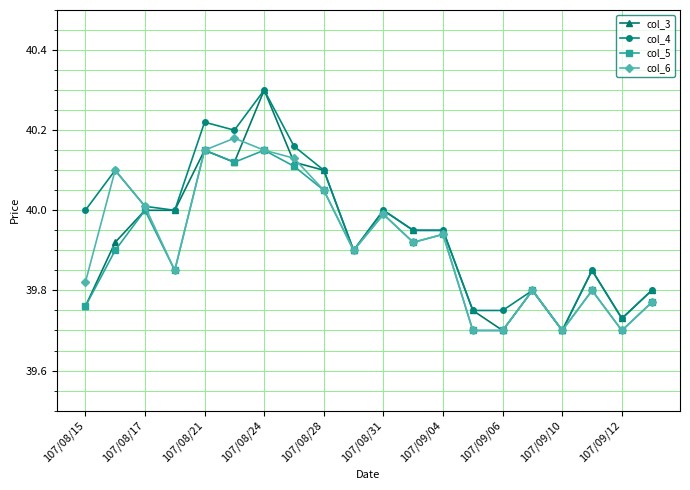

What is the greatest value displayed?

40.3